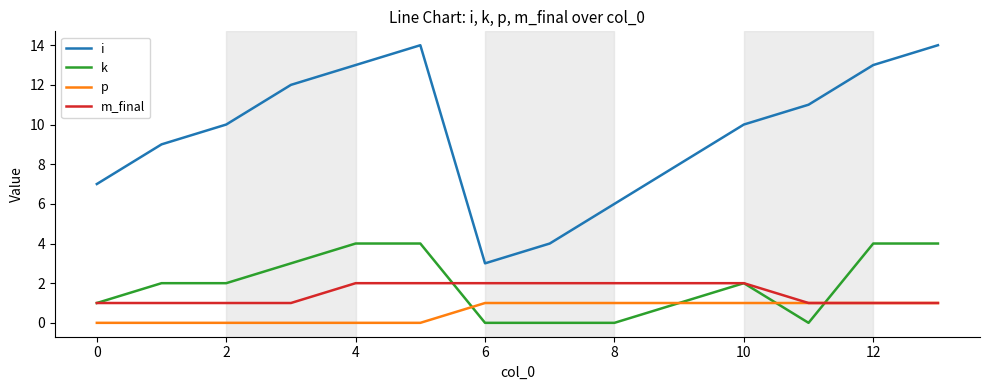

Which series has the largest total across all categories?

i